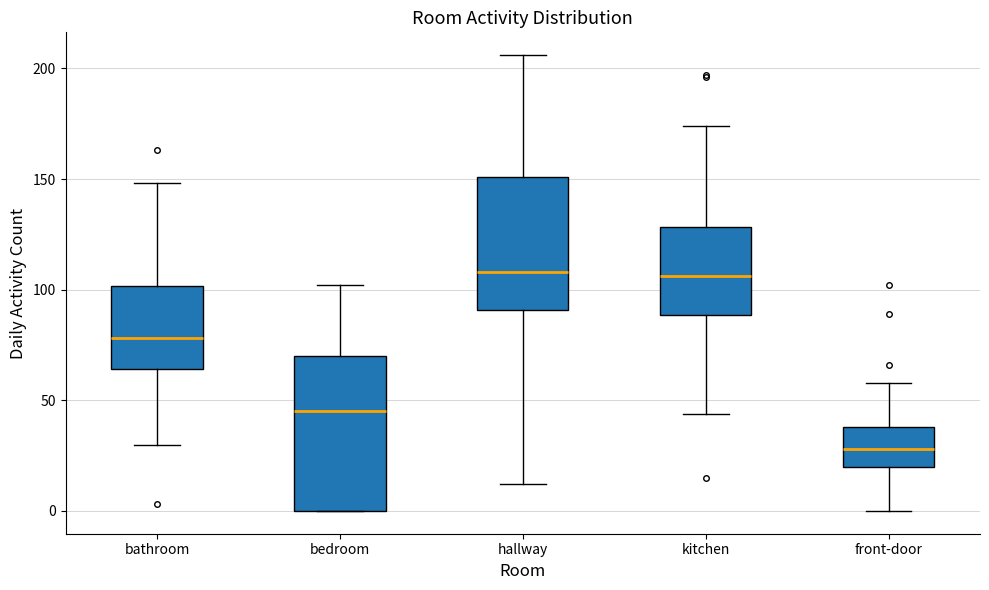

Reading left to right, read every box against the y-axis: the position of its median line, the range the box covers, and the ends of its whiskers. The values are not printed on the chart, so give them approximately, as read against the axis.

bathroom: median 80, box 65 to 100, whiskers 30 to 150
bedroom: median 45, box 0 to 70, whiskers 0 to 100
hallway: median 110, box 90 to 150, whiskers 10 to 205
kitchen: median 105, box 90 to 130, whiskers 45 to 175
front-door: median 30, box 20 to 40, whiskers 0 to 60